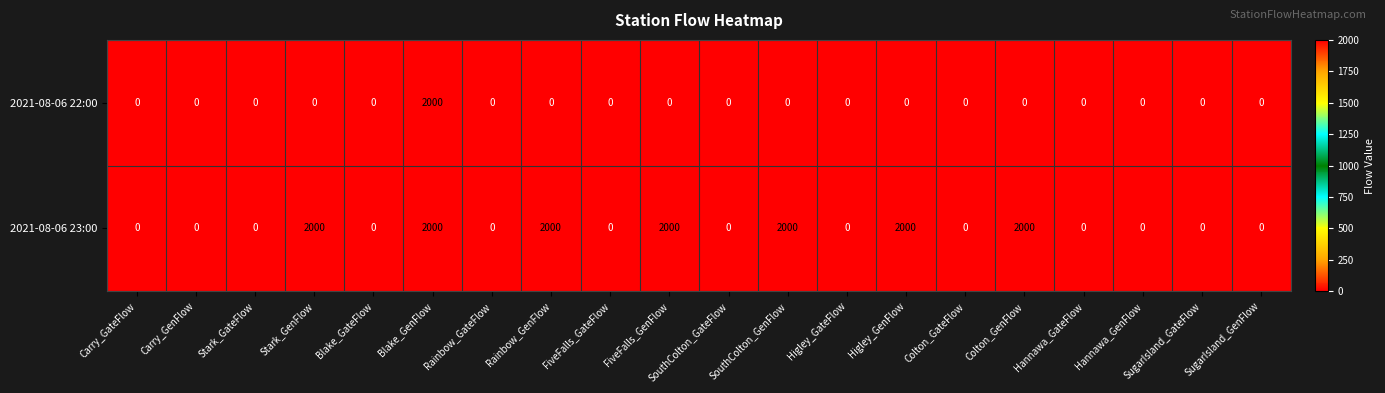

Count the 2021-08-06 23:00 values in the range 0 to 2000.

20